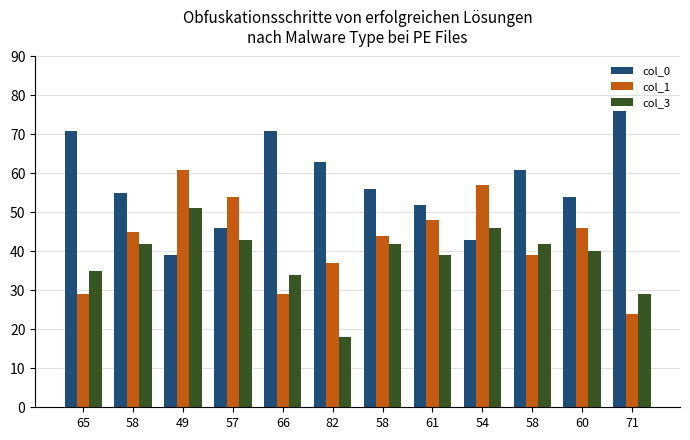

Which series has the widest spread of values?

col_0